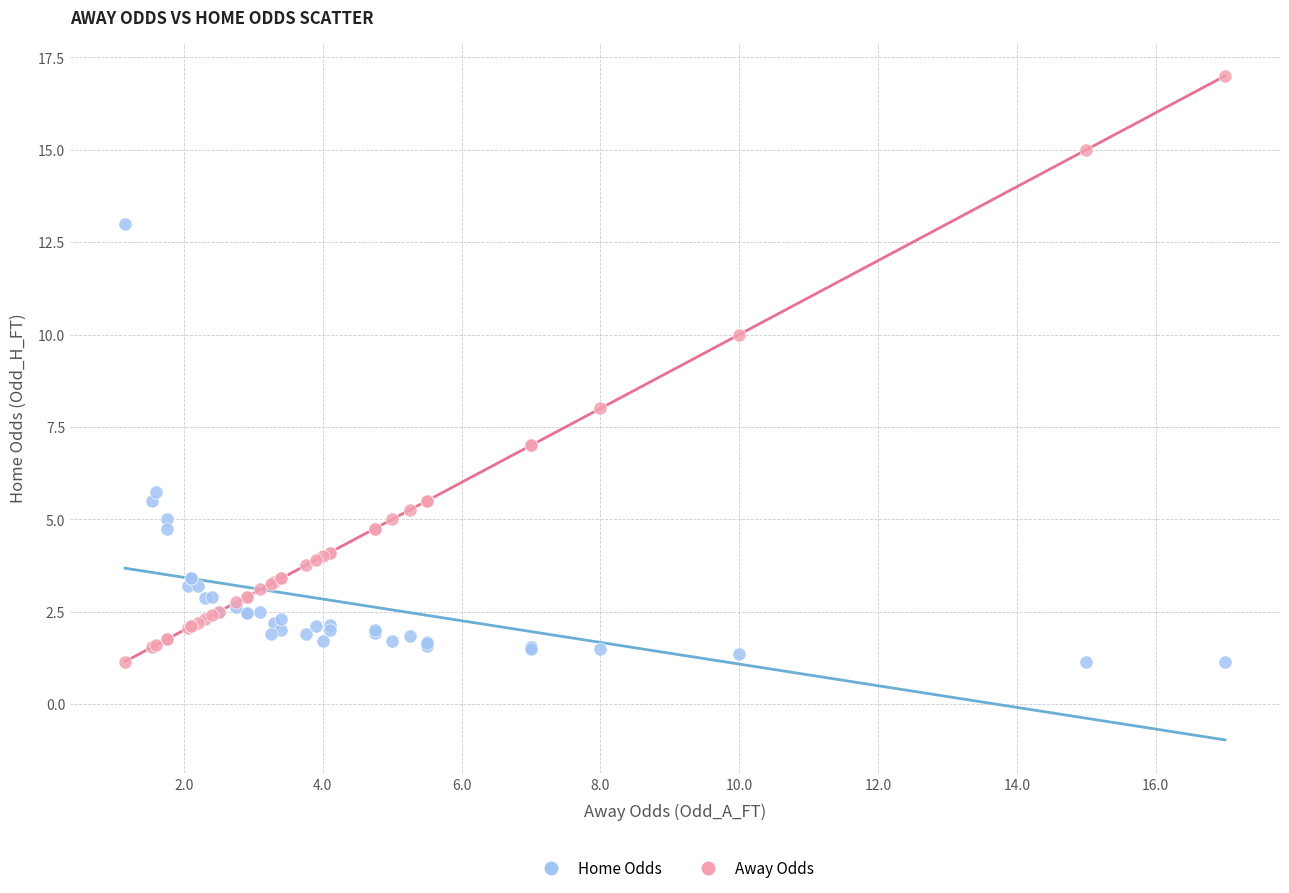

What are all the series names shown in the legend?

Home Odds, Away Odds